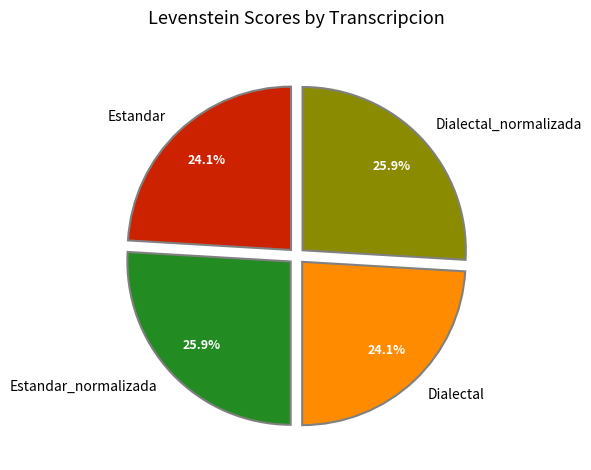

Is there any slice that represents more than half of the pie?

No